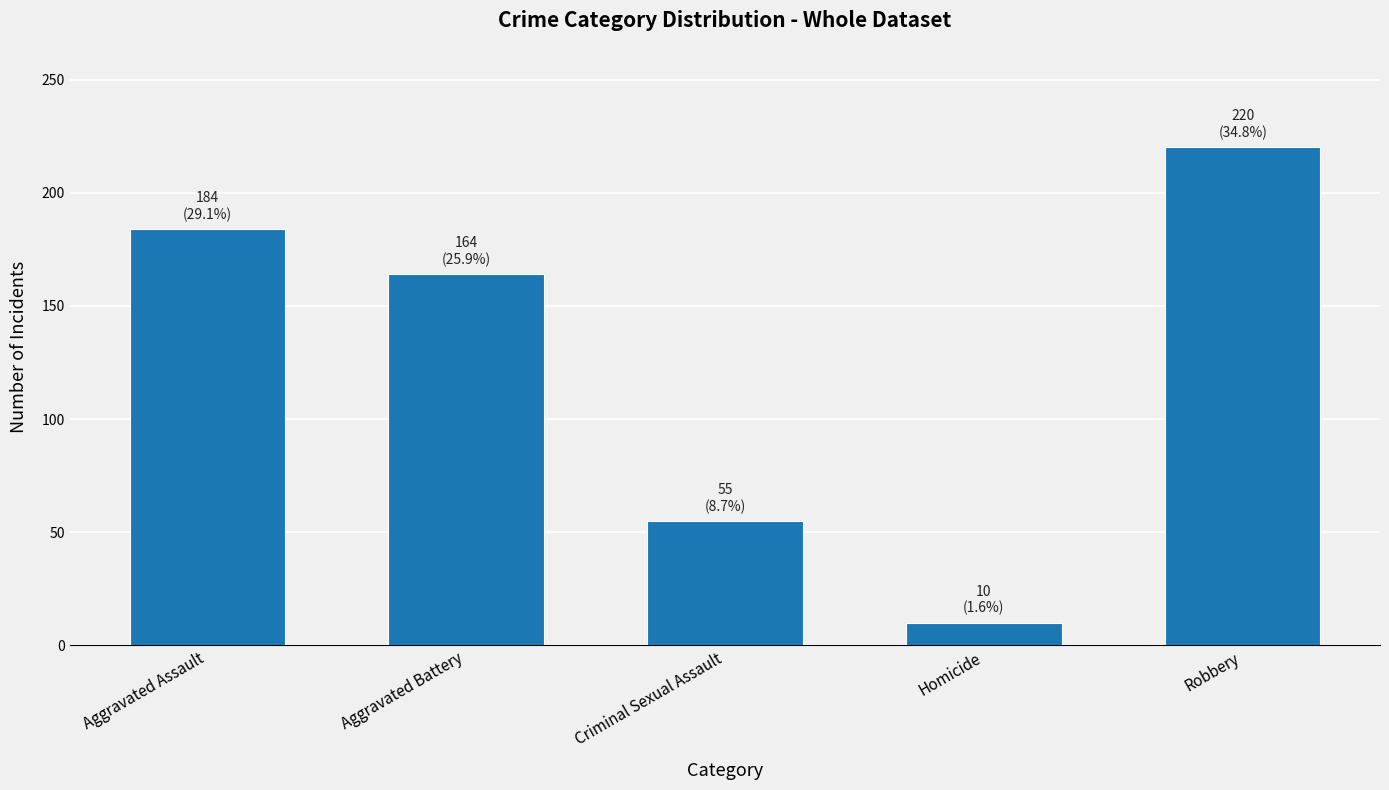

Reading right to left, list all the values displayed in this chart.

220	10	55	164	184